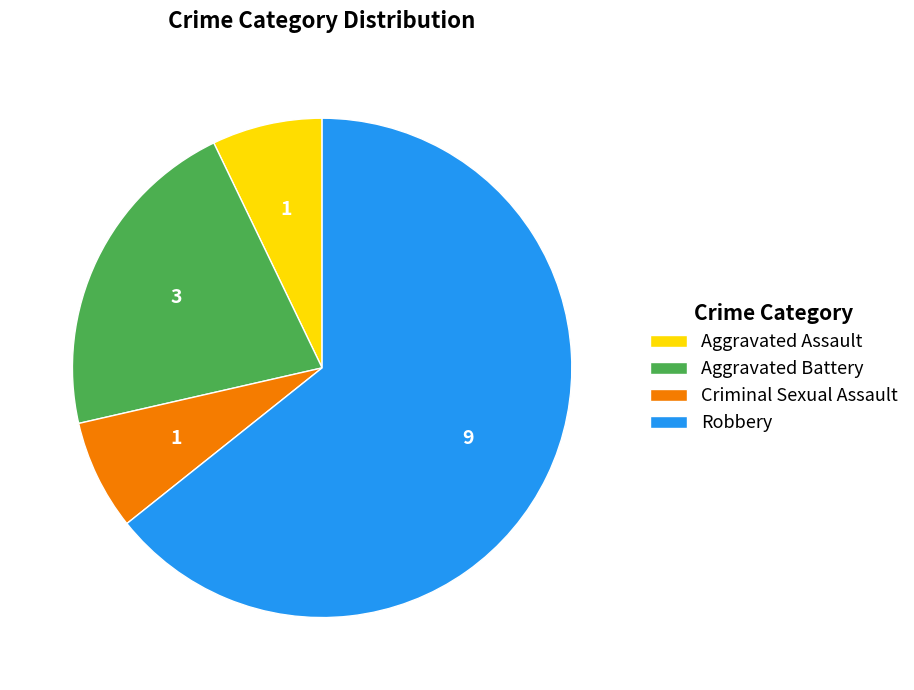

True or false: Criminal Sexual Assault accounts for 1% of the total.

False